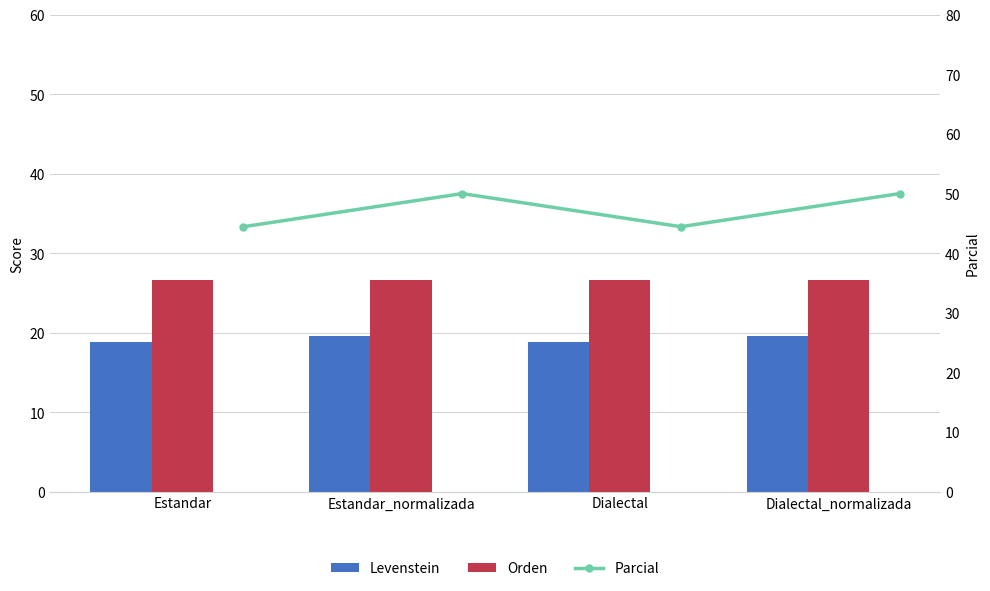

What is the difference between the second highest and minimum values in the Levenstein series?

0.7